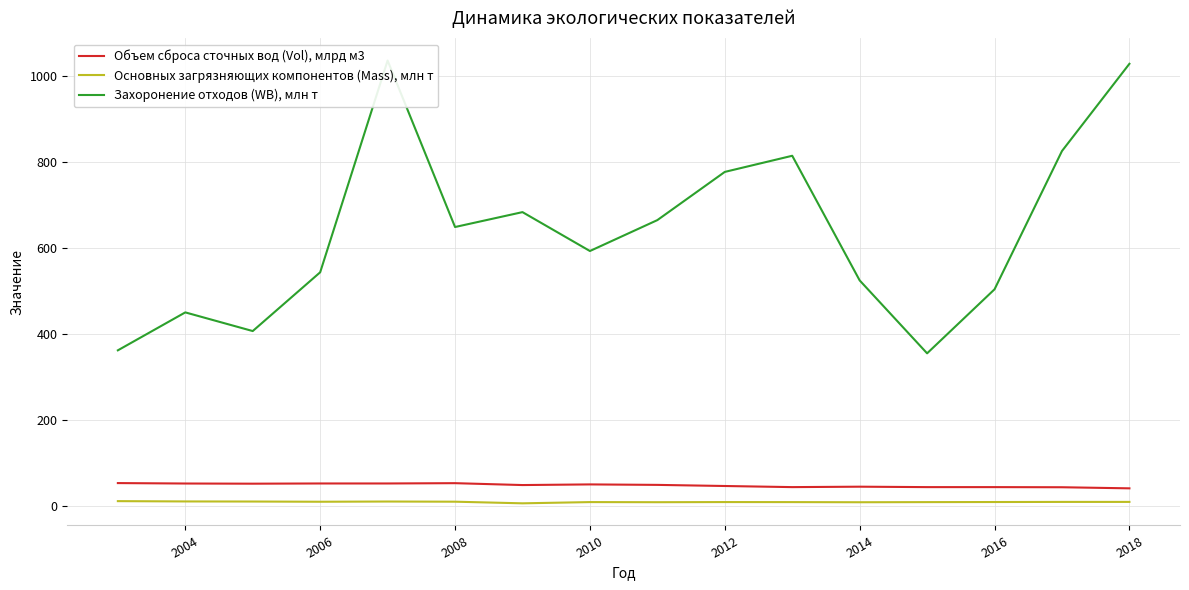

What is the minimum value for Объем сброса сточных вод (Vol), млрд м3?

40.1